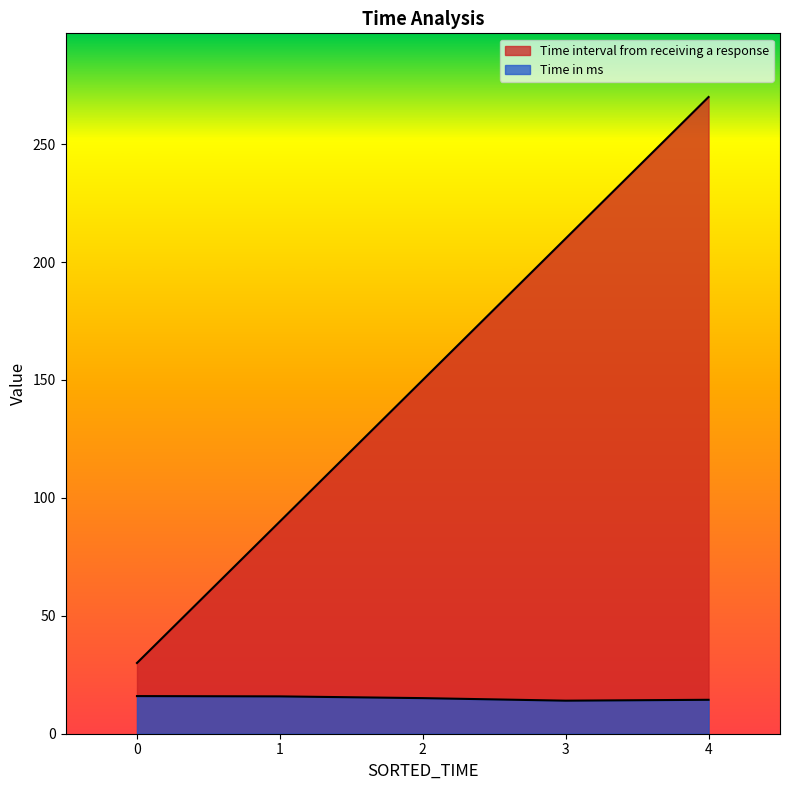

Which category has the lowest value in the Time in ms series?

3